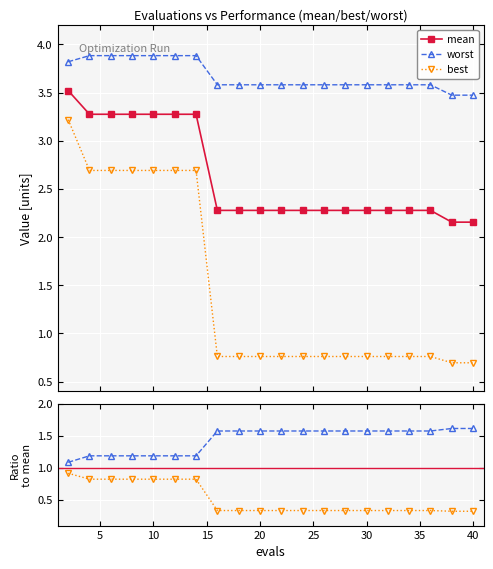

Which series has the widest spread of values?

best